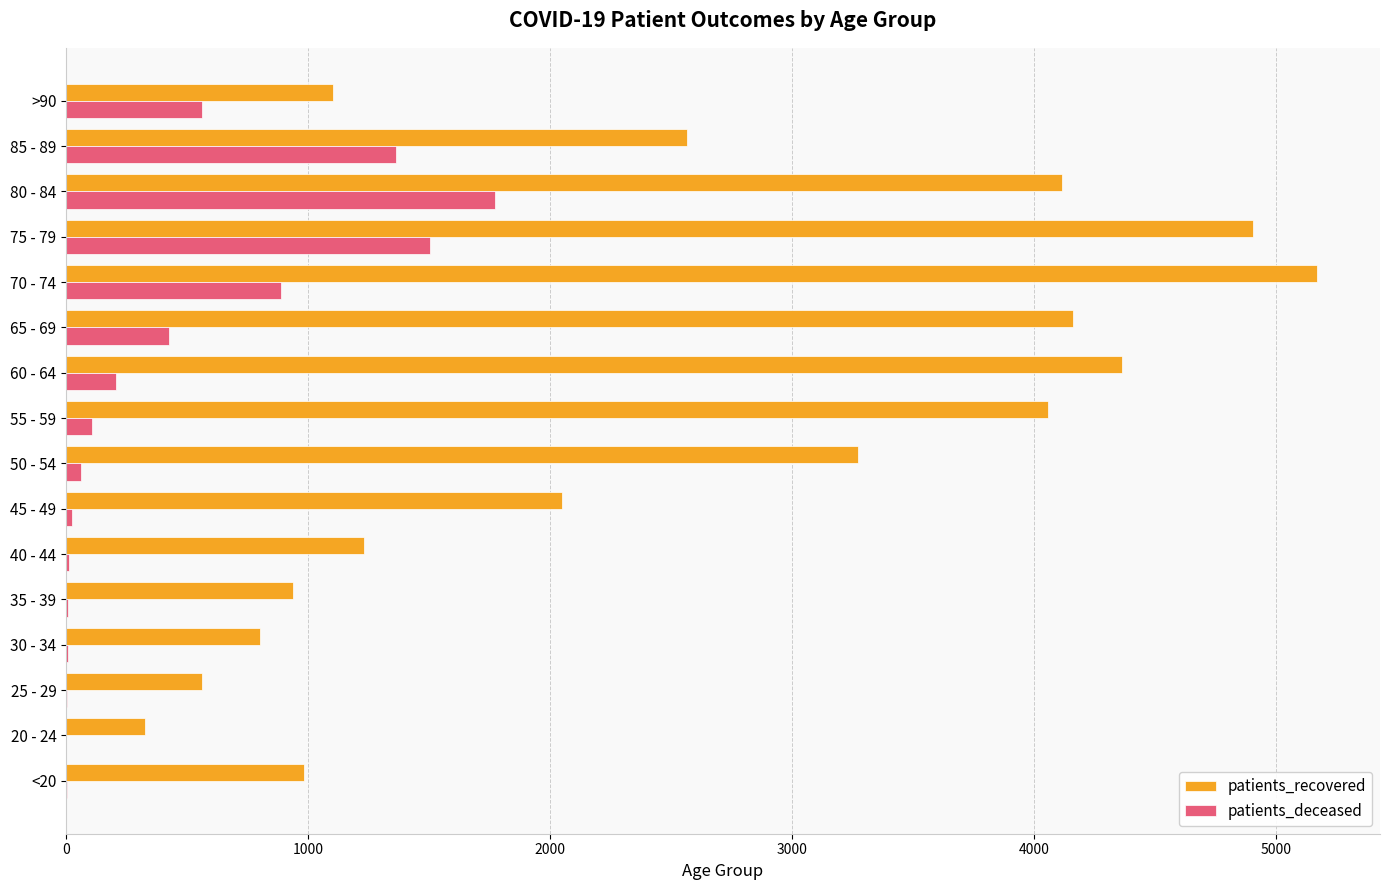

Is the value of patients_deceased at 30 - 34 greater than the value of patients_recovered at 55 - 59?

No